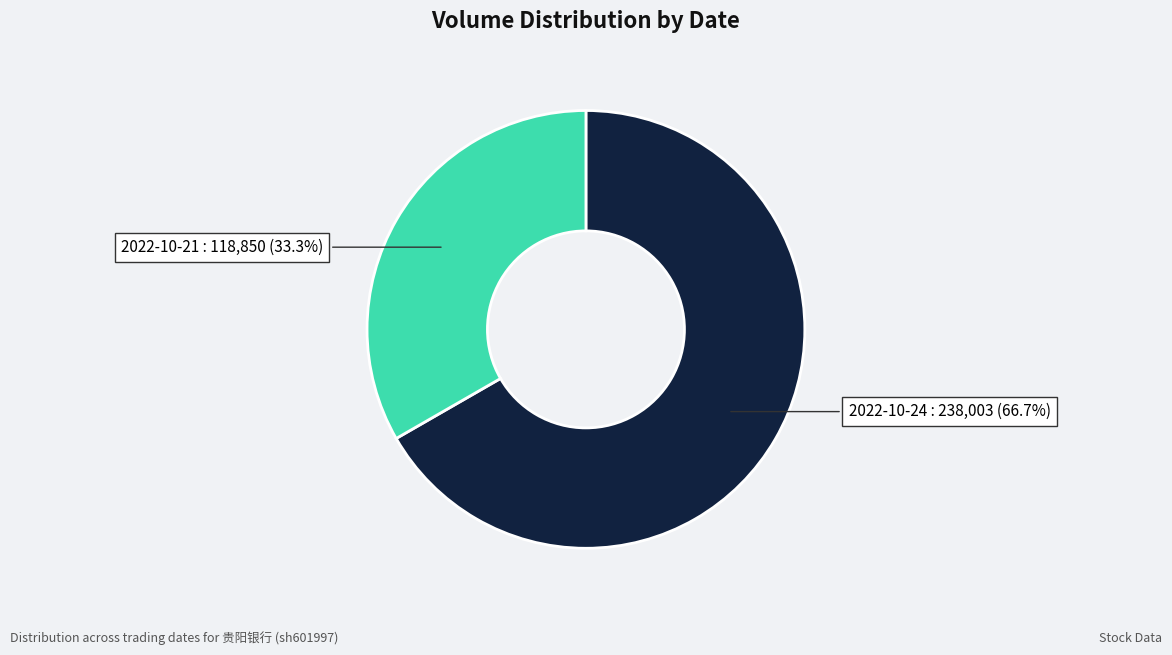

What percentage is the 2022-10-24 slice, to the nearest percent?

67%